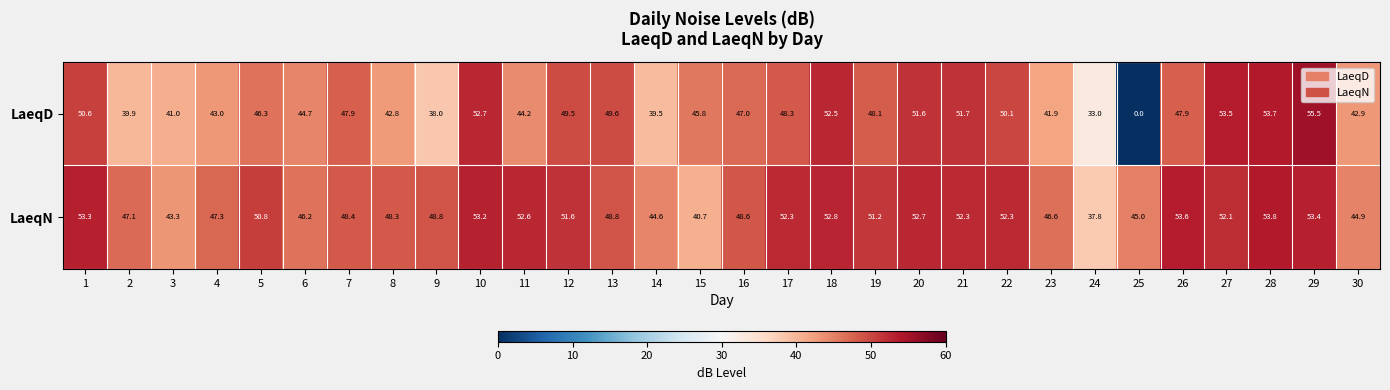

The LaeqD series shows 44.2 at 11. True or false?

True